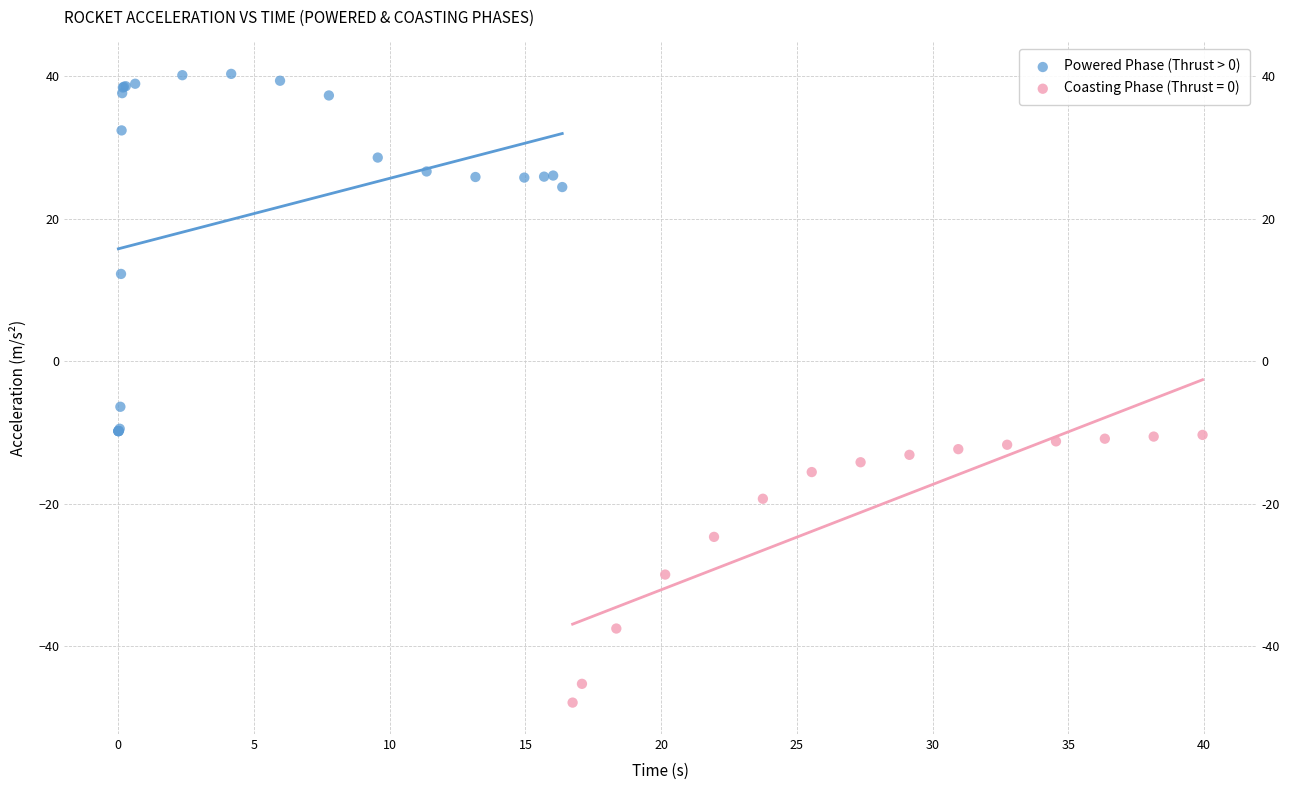

Which series contains the lowest Y value?

Coasting Phase (Thrust = 0)